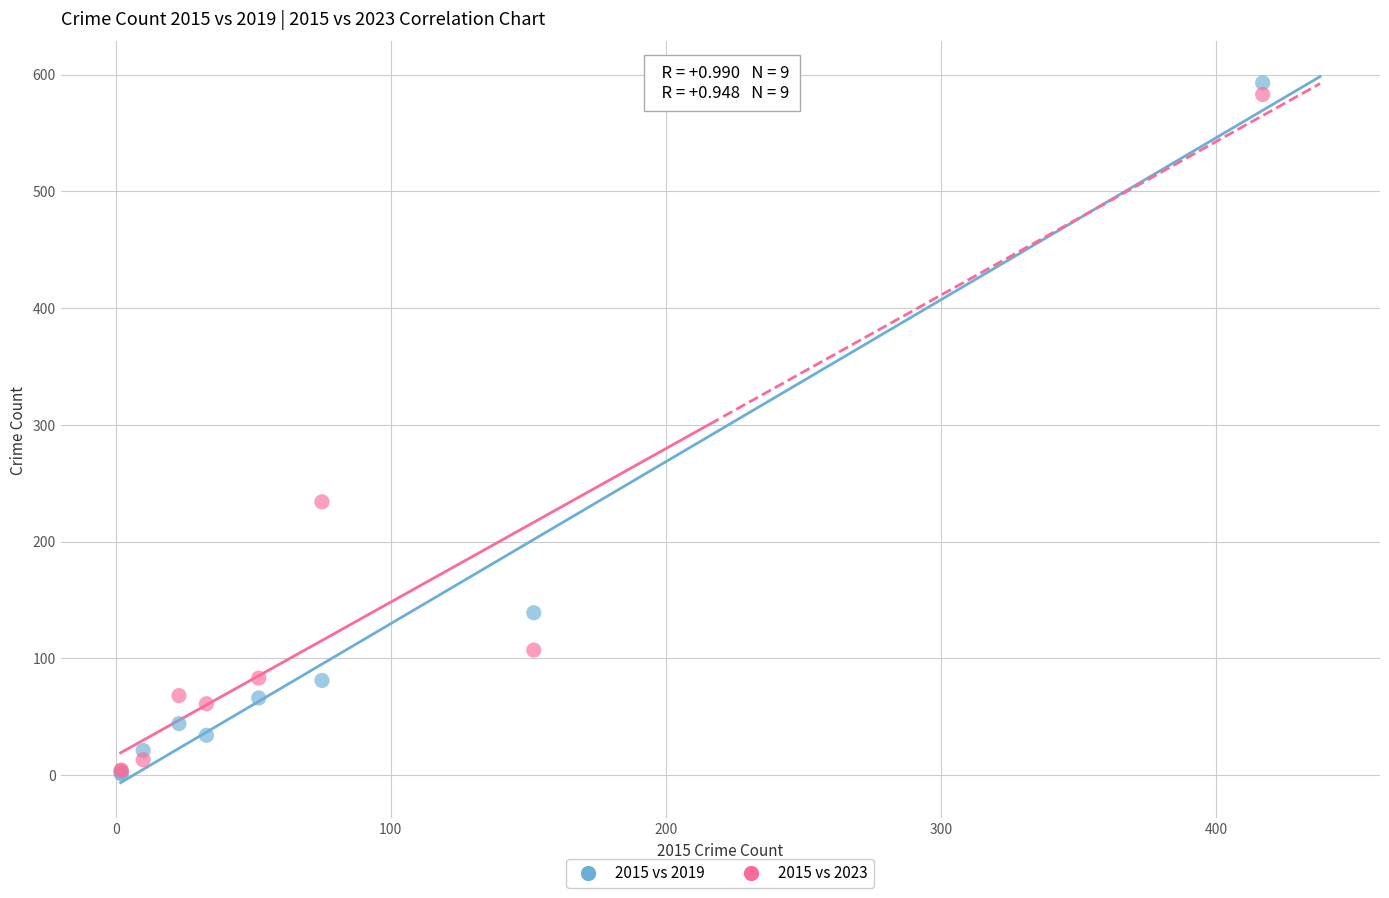

In the 2015 vs 2019 series, what Y value is closest to 297?

139